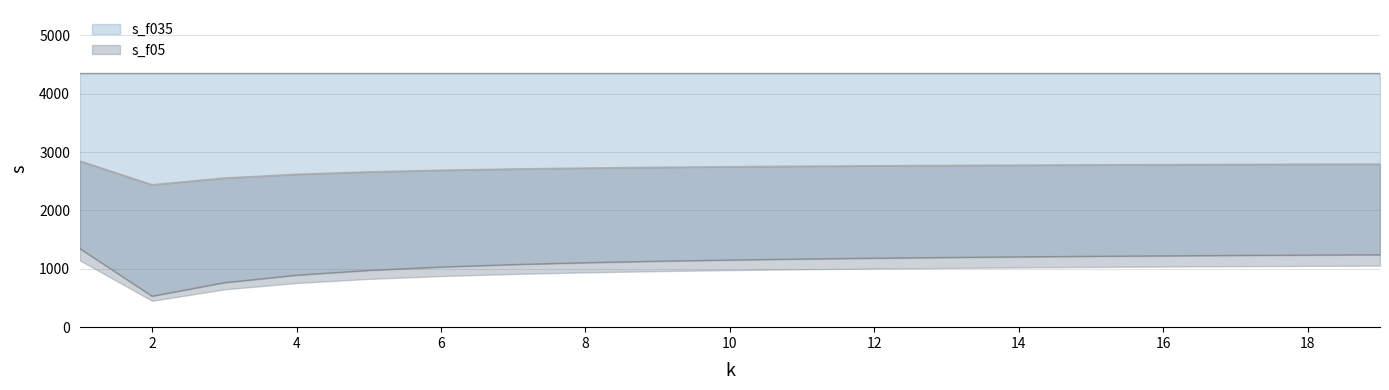

How many interior local valleys (lower than both neighbors) does the data have?

1